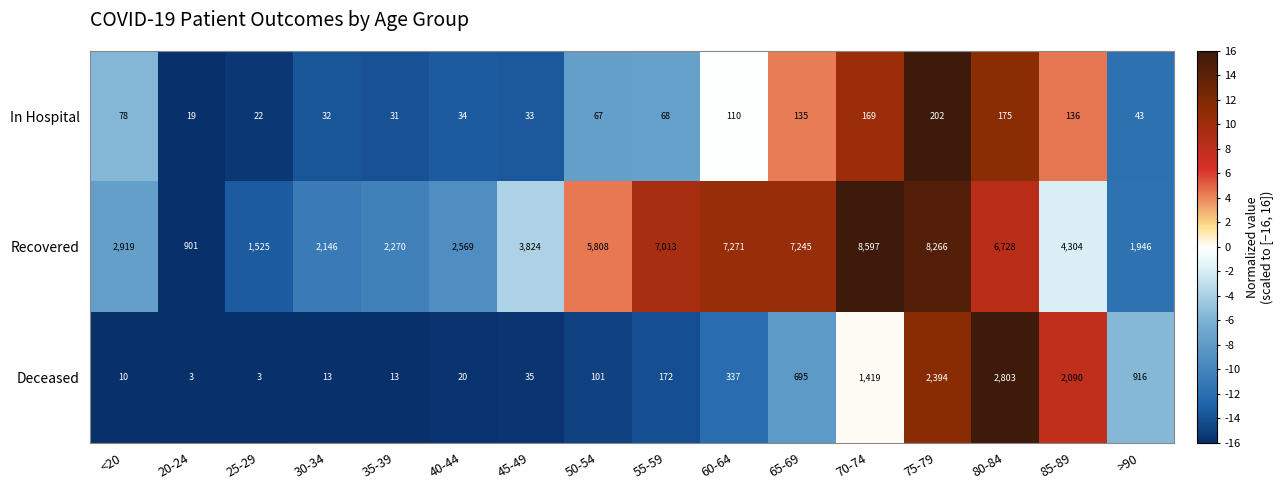

What is the difference between the In Hospital values at 60-64 and 85-89?

26